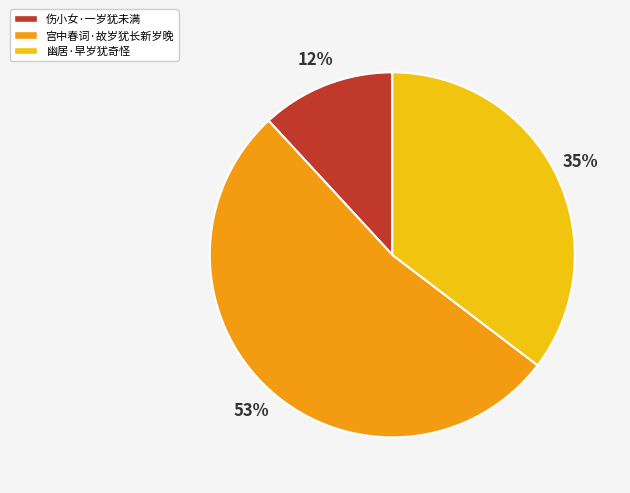

Is there a majority slice in this chart?

Yes